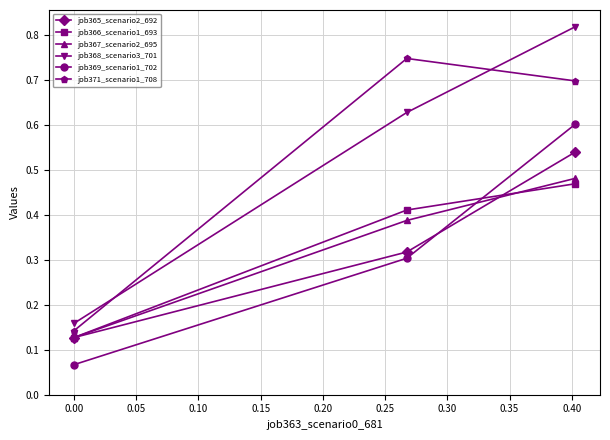

Which series has the widest spread of values?

job368_scenario3_701